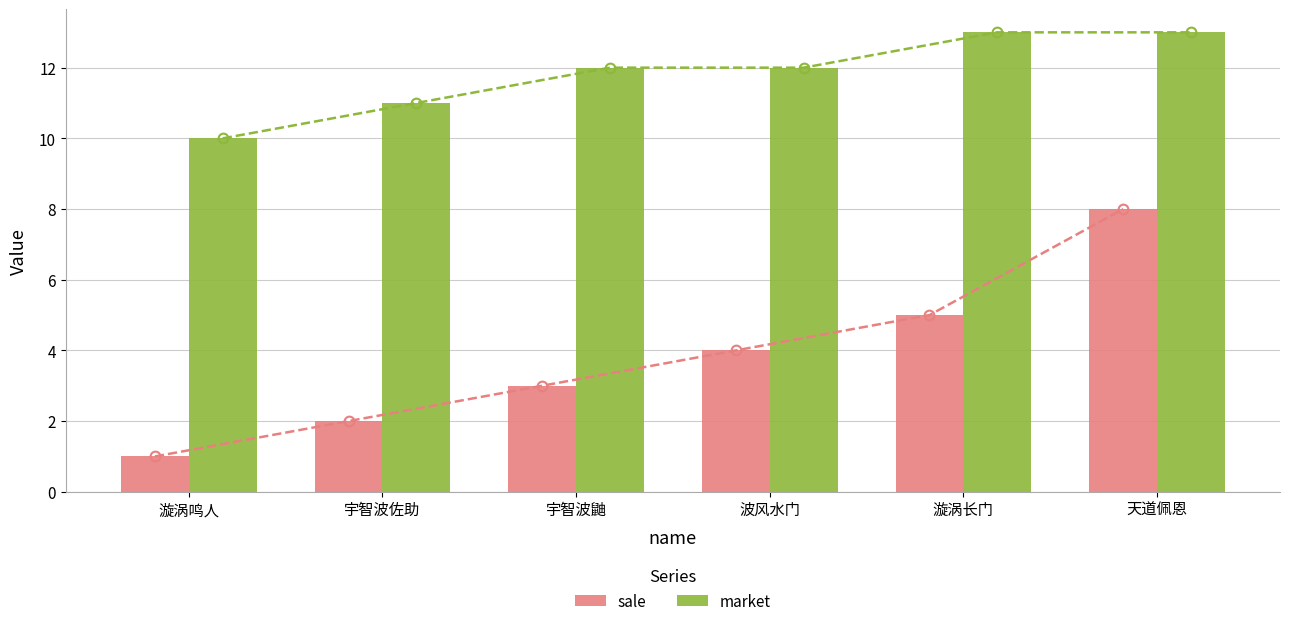

List the series in order of their peak value, highest first.

market, sale